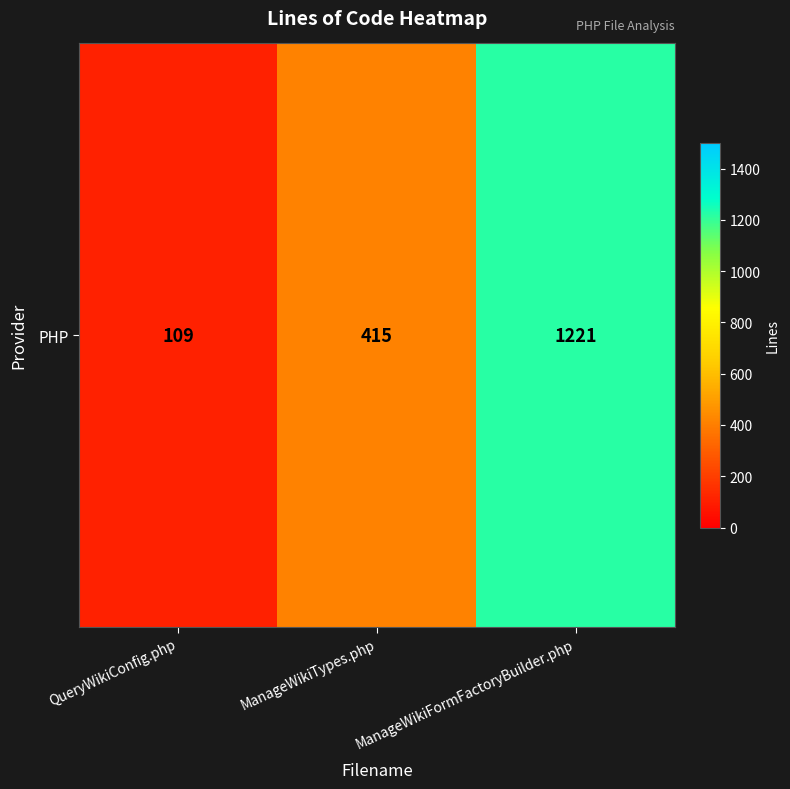

At which label is the value closest to 665?

ManageWikiTypes.php